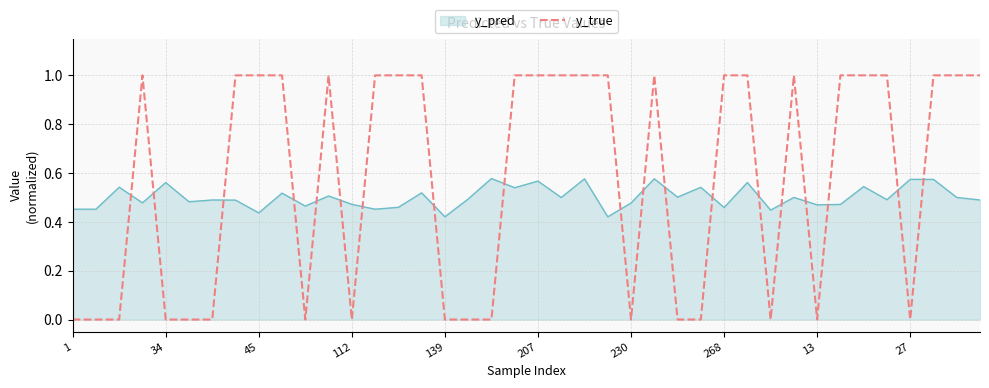

List the series in order of their overall mean, highest first.

y_true, y_pred